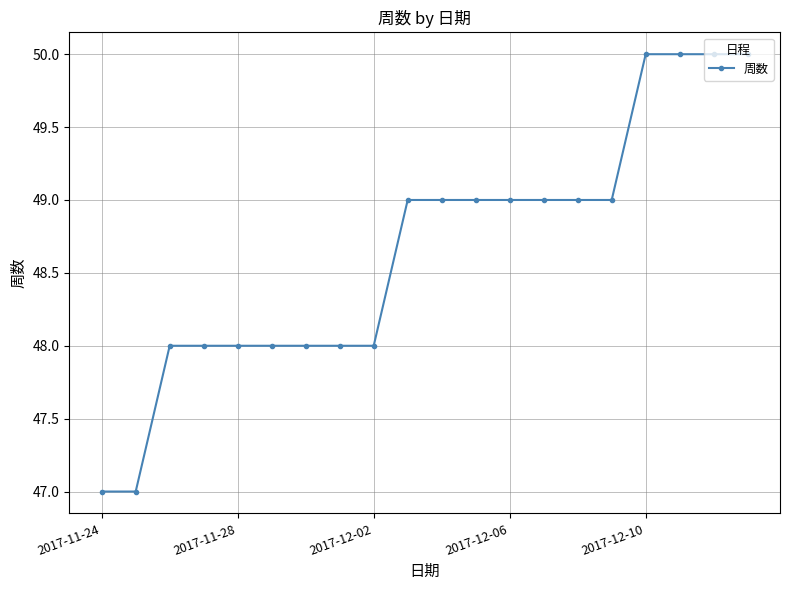

What is the maximum value shown in the chart?

50